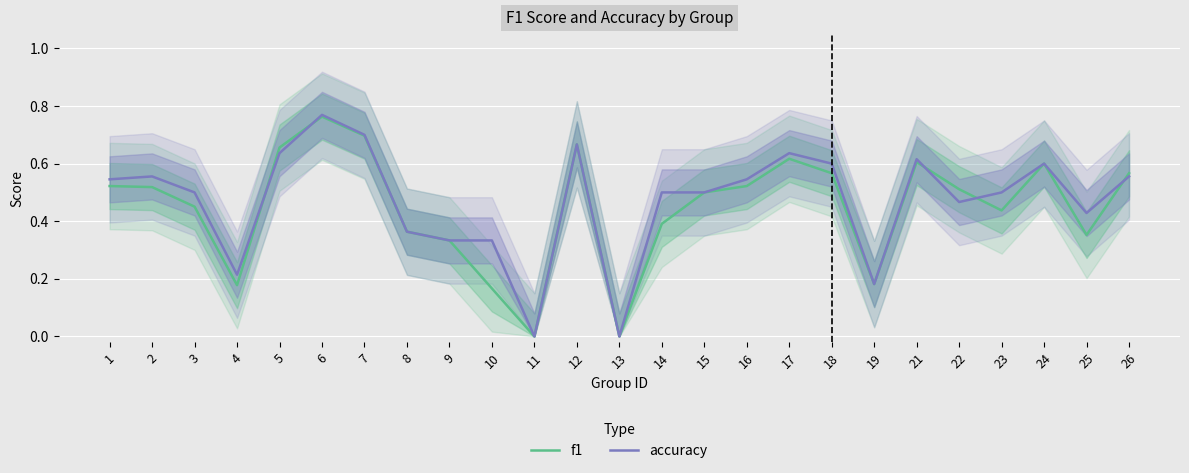

At which label does accuracy reach its minimum?

11